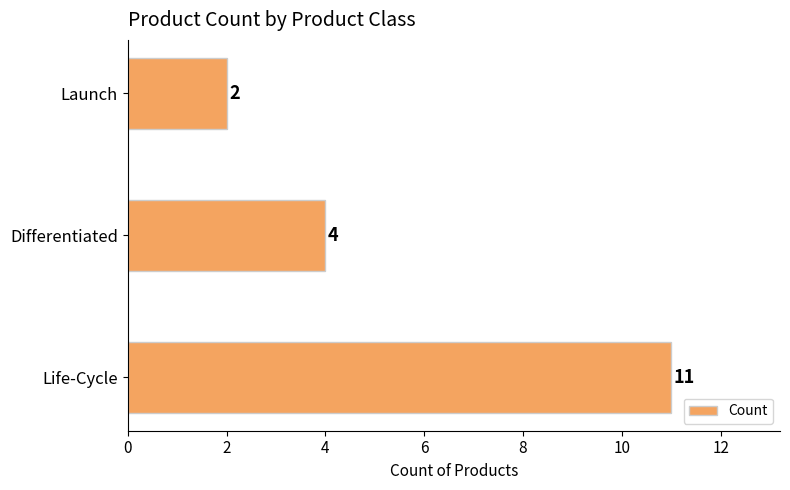

What is the average value?

6